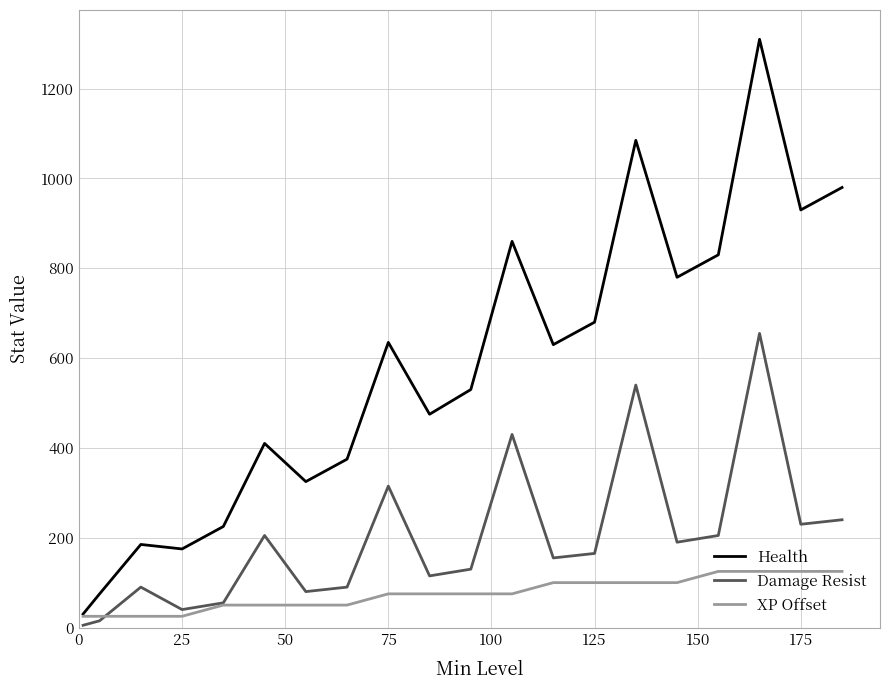

Which series has the largest total across all categories?

Health